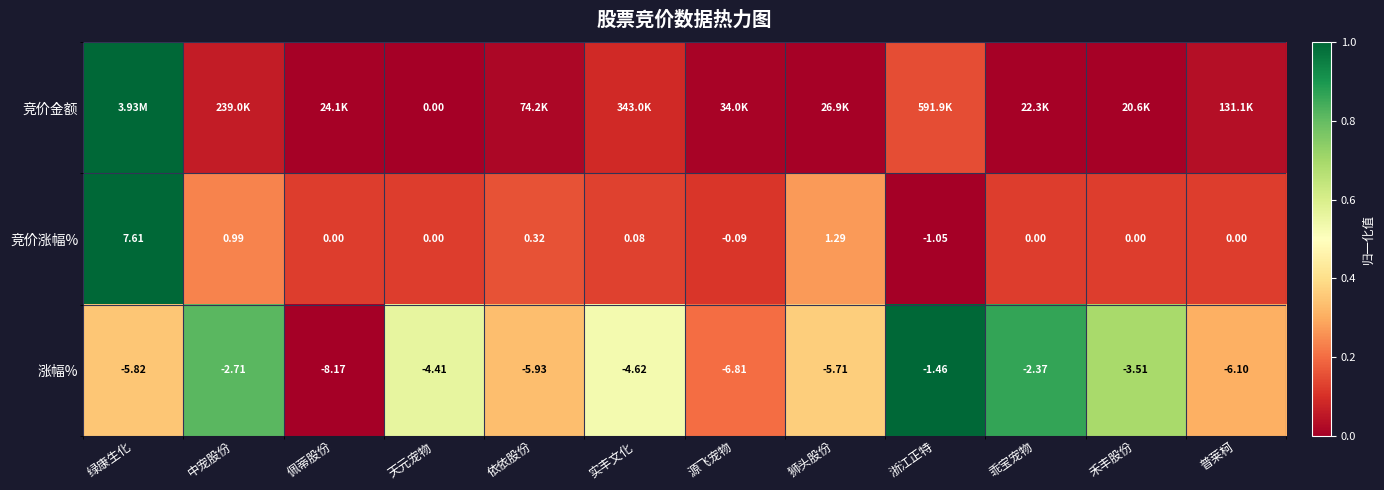

Which category has the highest value in the 竞价涨幅% series?

绿康生化